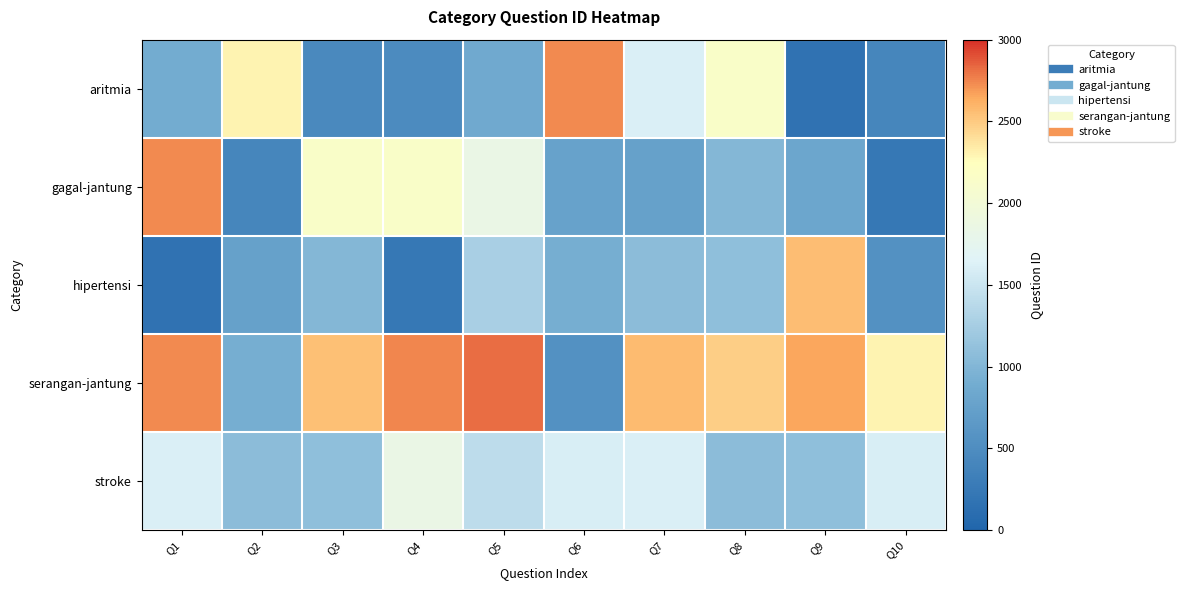

Rank the series by their maximum value, from highest to lowest.

serangan-jantung, aritmia, gagal-jantung, hipertensi, stroke